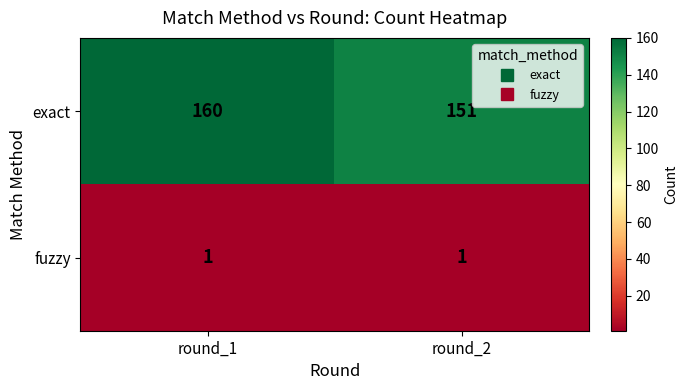

What is the spread (max minus min) of values at round_2?

150